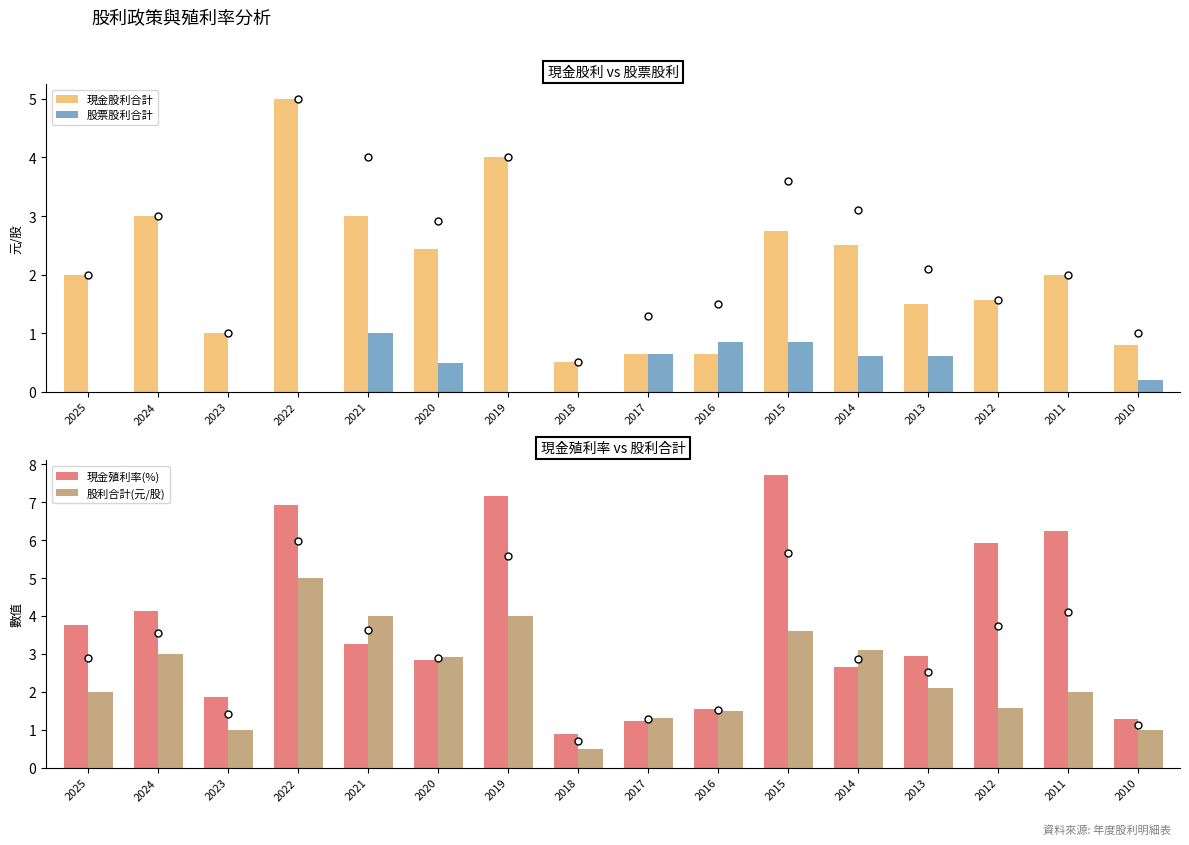

At 2025, list the series in order from largest to smallest.

現金殖利率(%), 現金股利合計, 股利合計(元/股), 股票股利合計